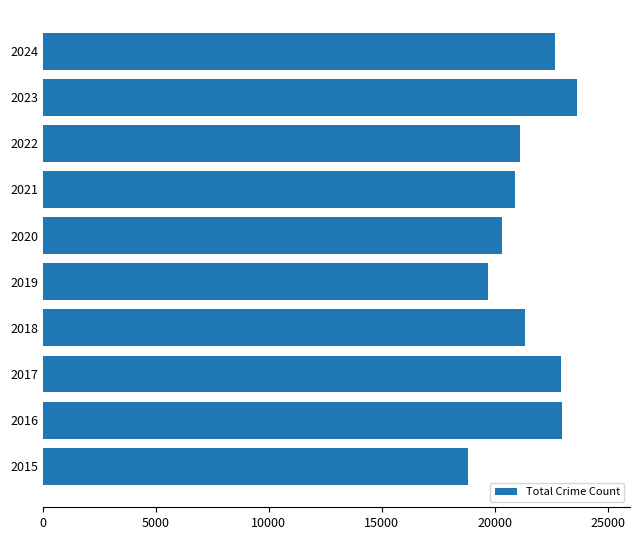

What is the average value?

21431